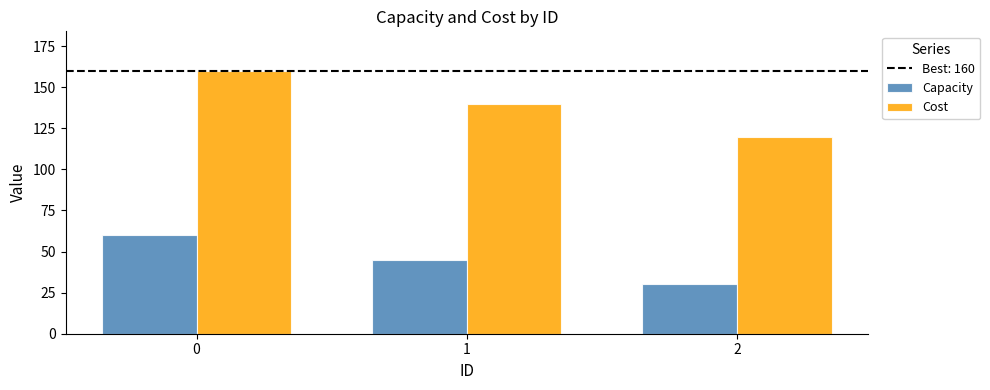

How many bars are there in each group?

2